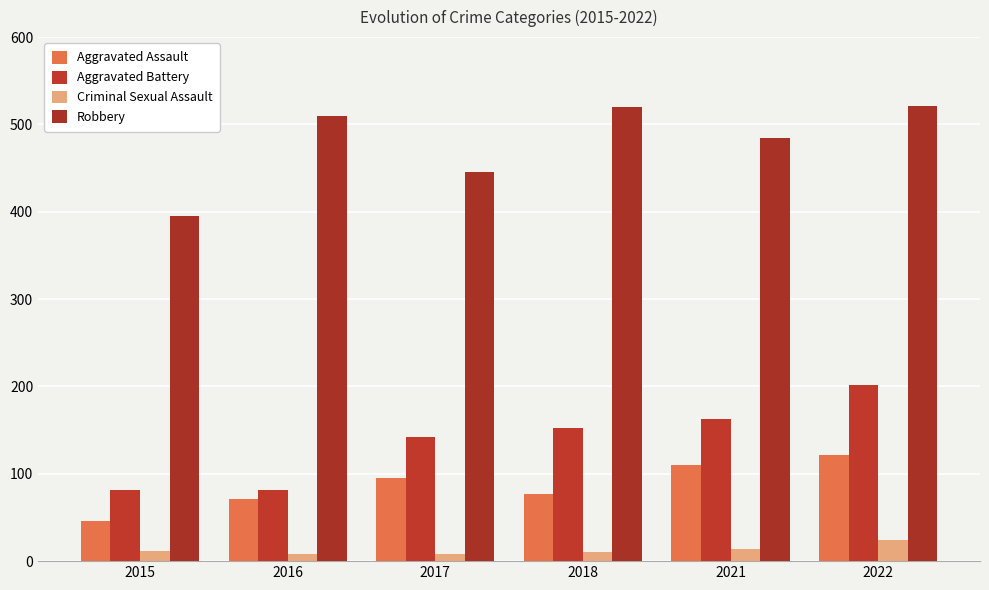

Rank the series at 2017 from highest to lowest value.

Robbery, Aggravated Battery, Aggravated Assault, Criminal Sexual Assault